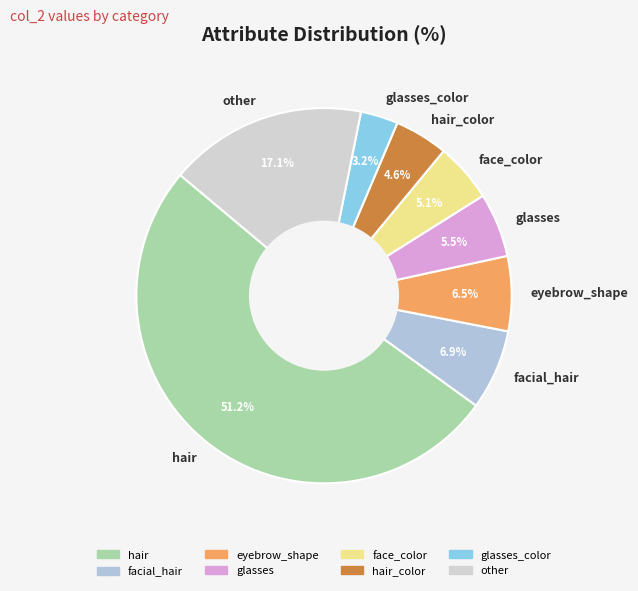

Which category has the smallest portion of the pie?

glasses_color